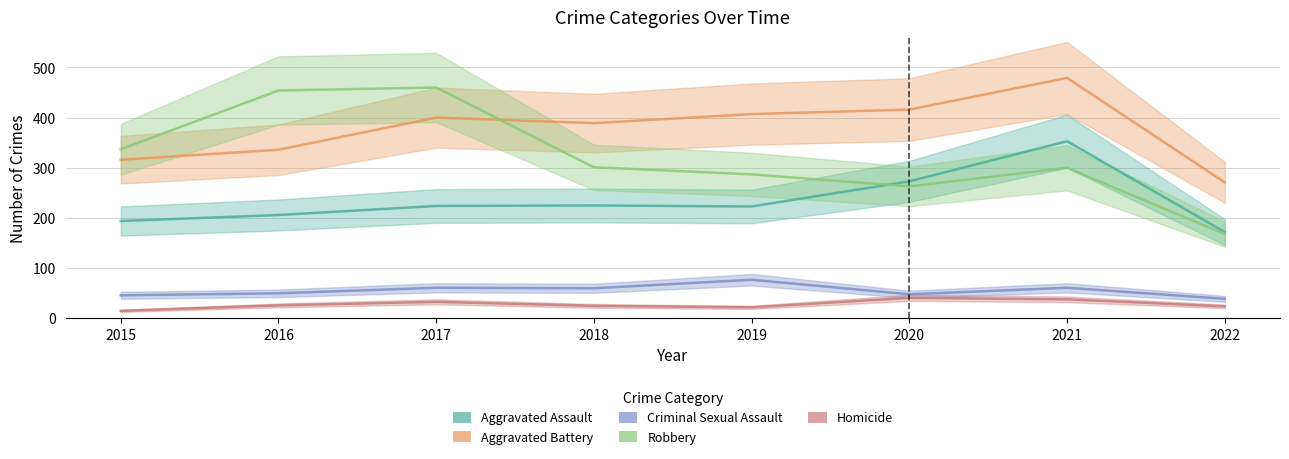

Count the number of categories in the chart.

8